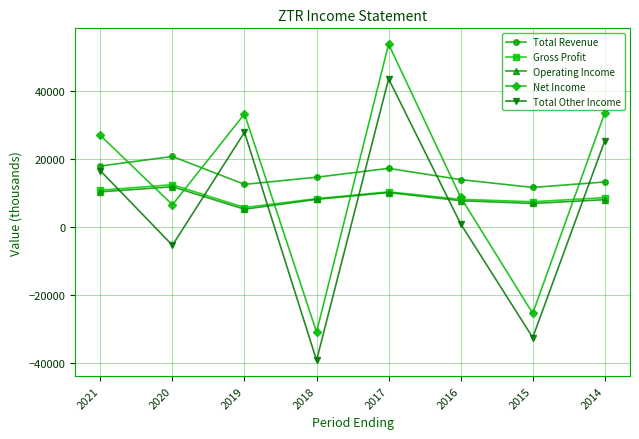

The value of Total Other Income at 2017 is 43600. True or false?

True